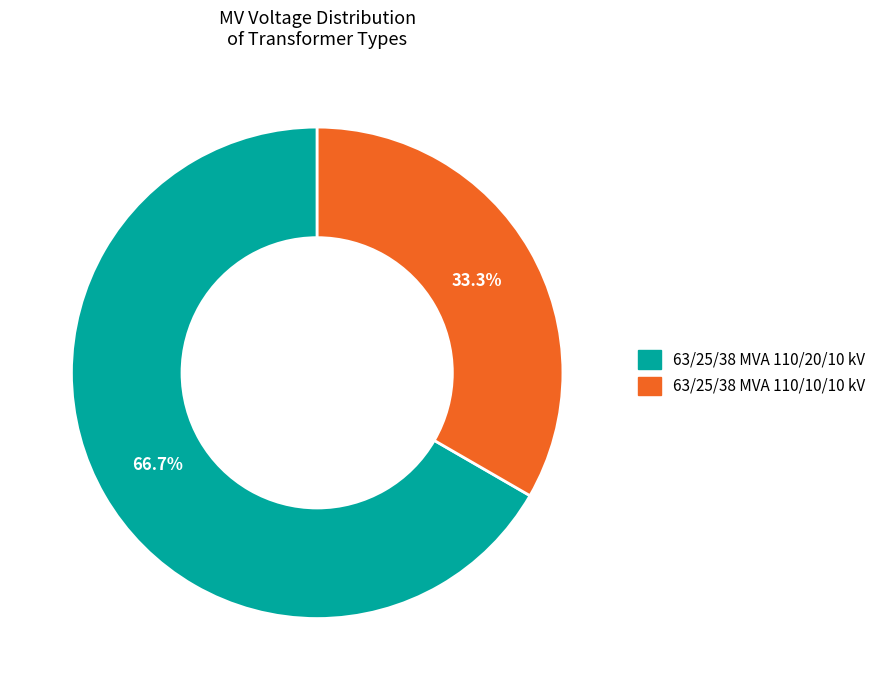

Between 63/25/38 MVA 110/20/10 kV and 63/25/38 MVA 110/10/10 kV, which is larger?

63/25/38 MVA 110/20/10 kV